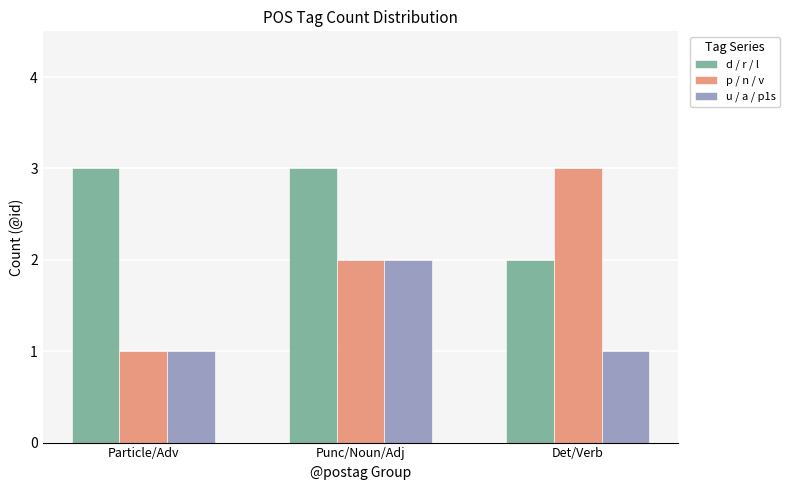

At Det/Verb, list the series in order from smallest to largest.

u / a / p1s, d / r / l, p / n / v